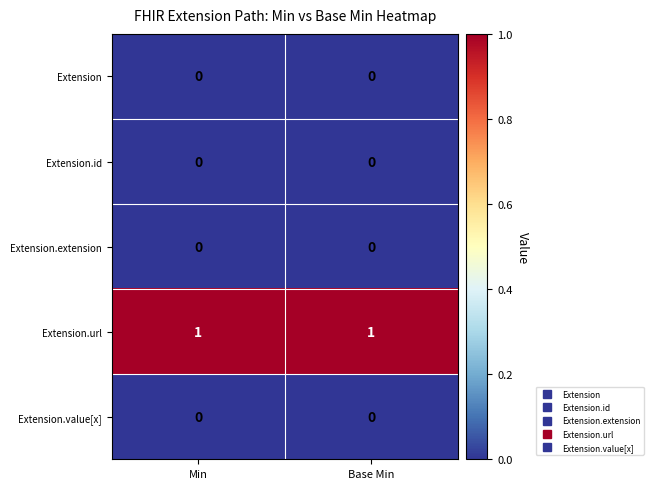

Reading left to right, what are all the values shown in this chart?

Extension: Min=0	Base Min=0
Extension.id: Min=0	Base Min=0
Extension.extension: Min=0	Base Min=0
Extension.url: Min=1	Base Min=1
Extension.value[x]: Min=0	Base Min=0